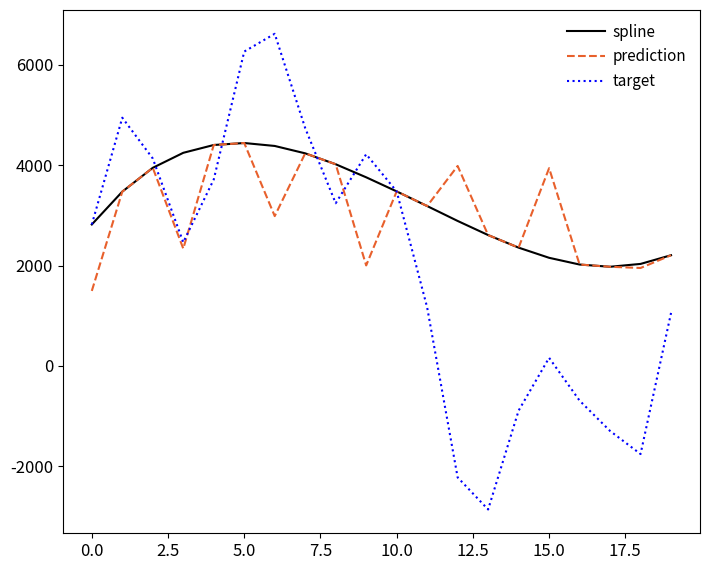

In target, how many points are higher than both neighbors (excluding endpoints)?

4